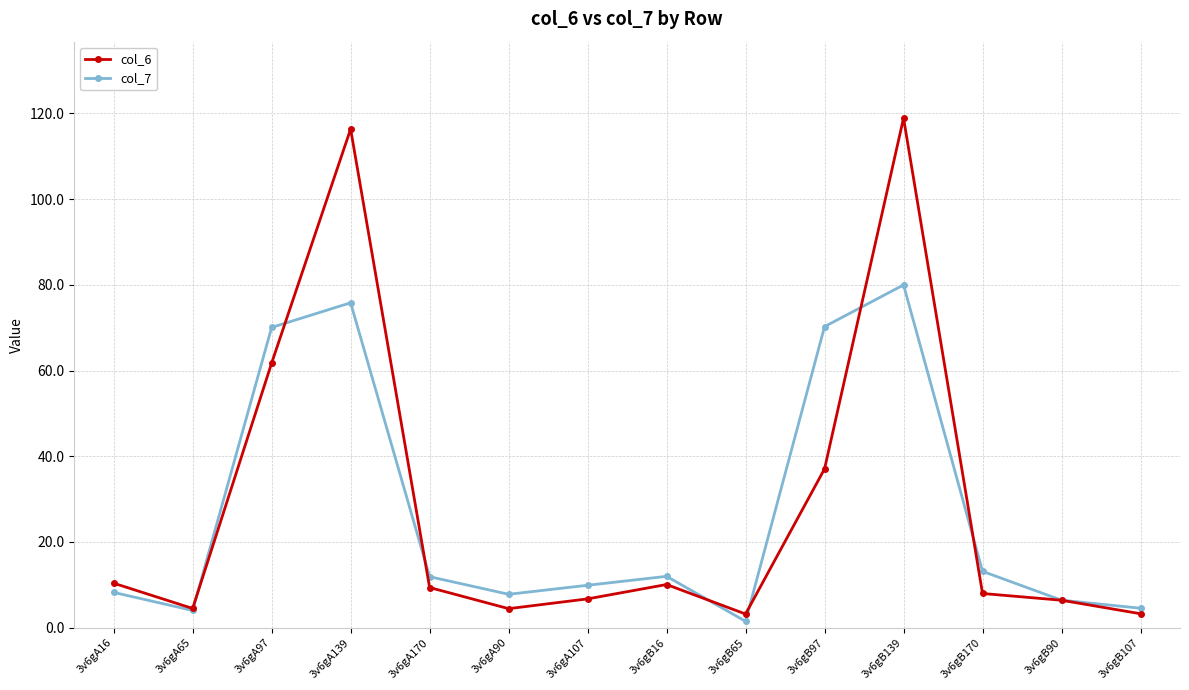

Rank the series by their maximum value, from highest to lowest.

col_6, col_7